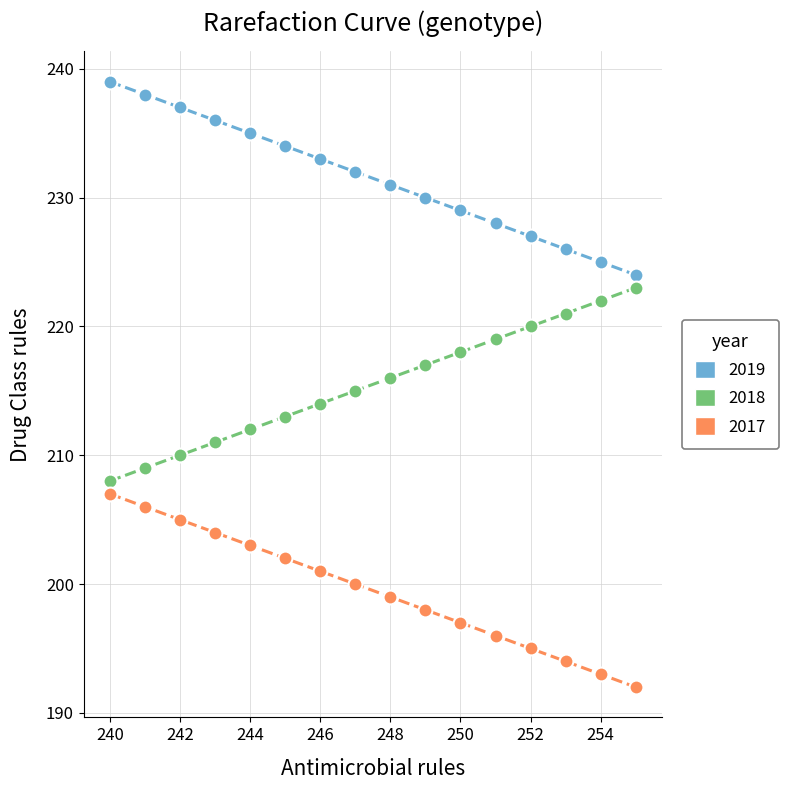

What are all the series names shown in the legend?

2019, 2018, 2017